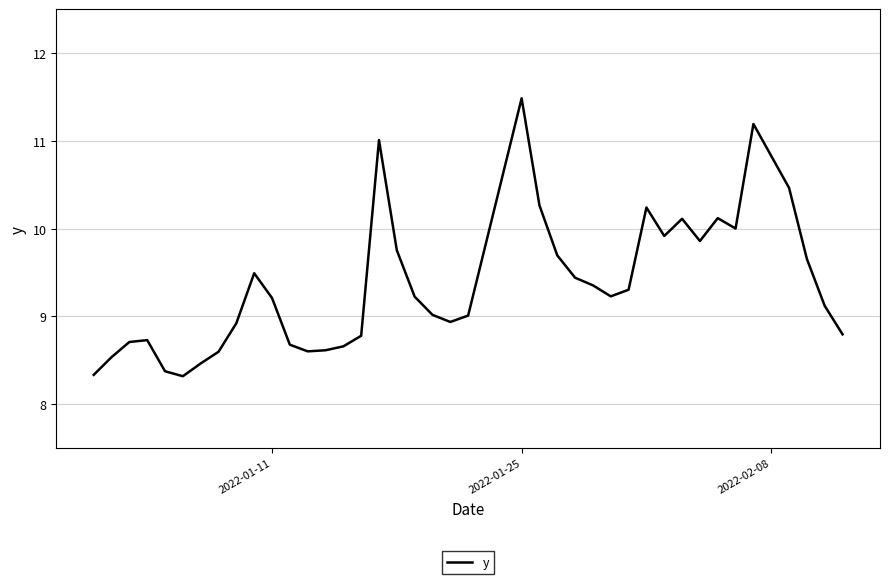

What is the difference between the maximum and minimum values?

3.2